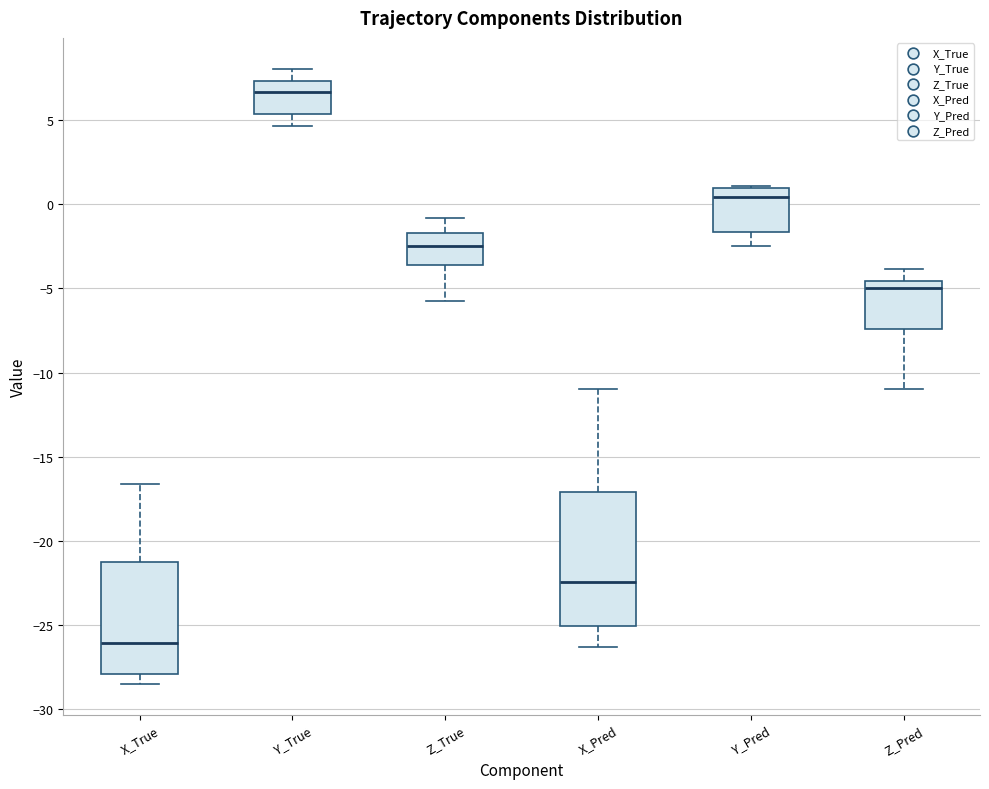

Which box's median line is the highest?

Y_True